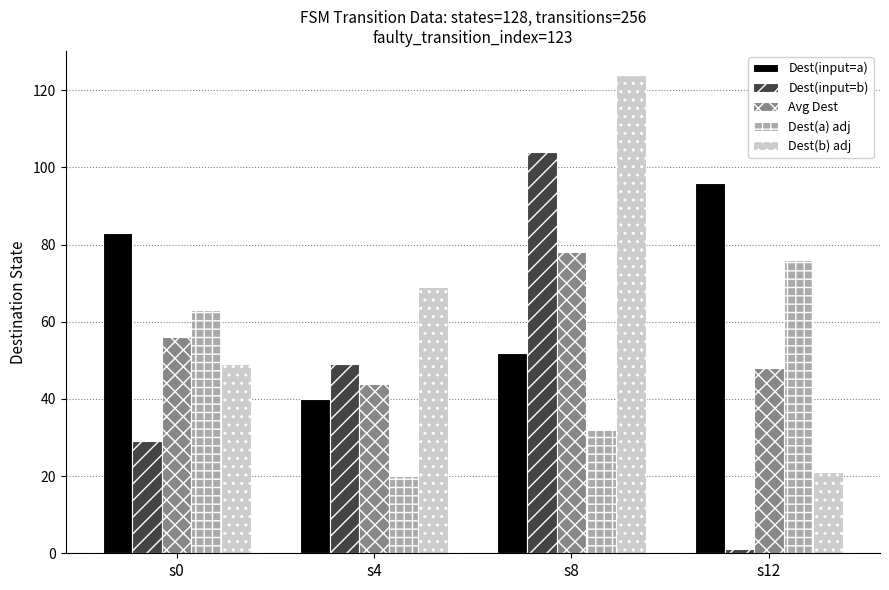

What is the difference between the Dest(b) adj values at s8 and s12?

103